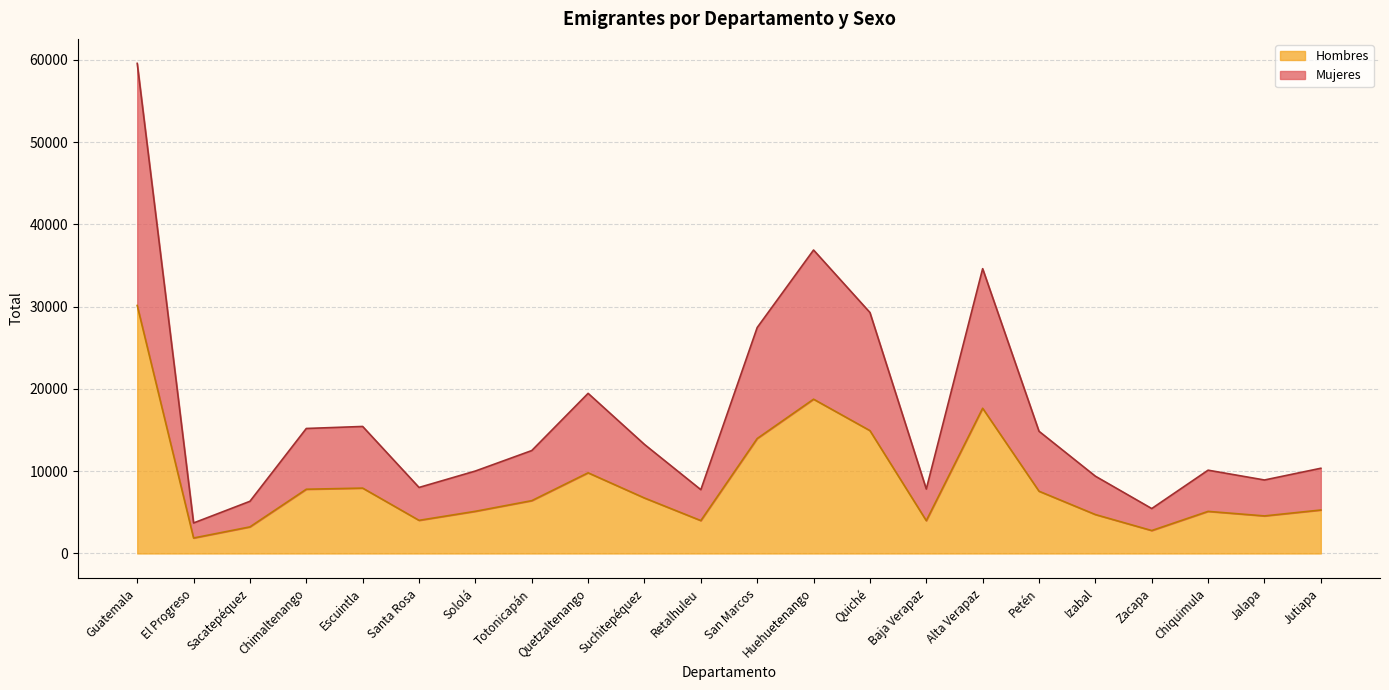

What is the difference between the highest and lowest values at Jalapa?

4367